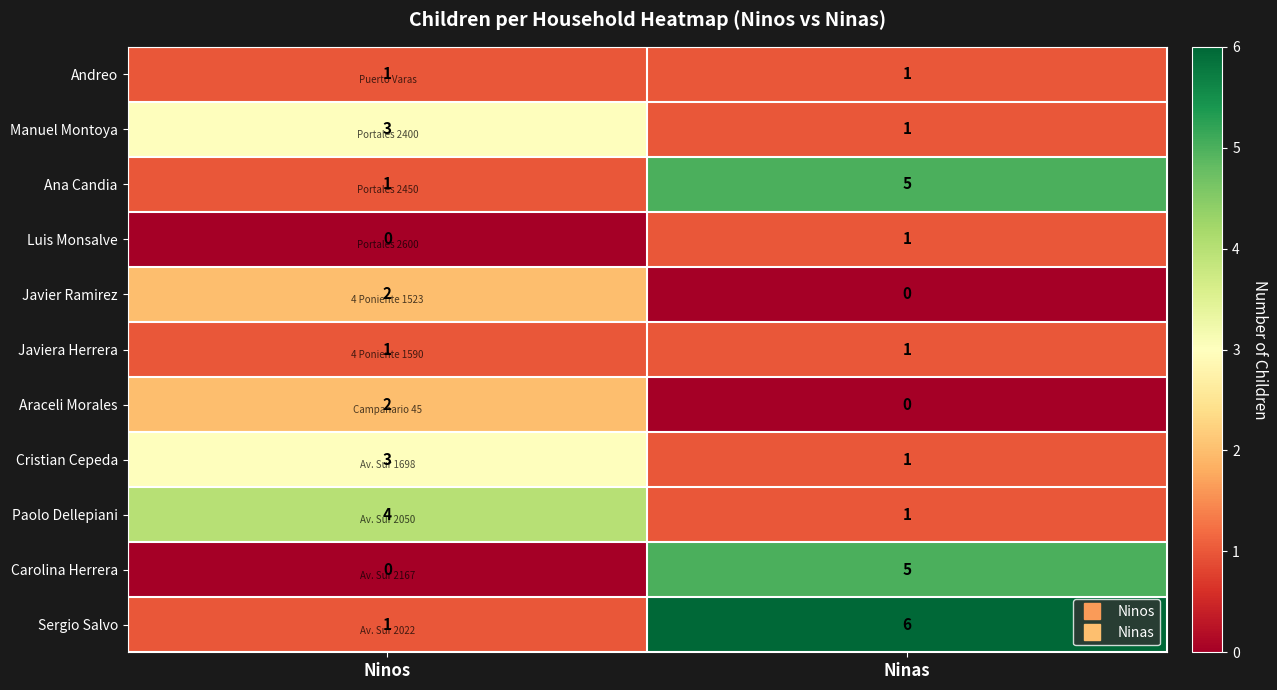

What is the spread (max minus min) of values at Ninas?

6